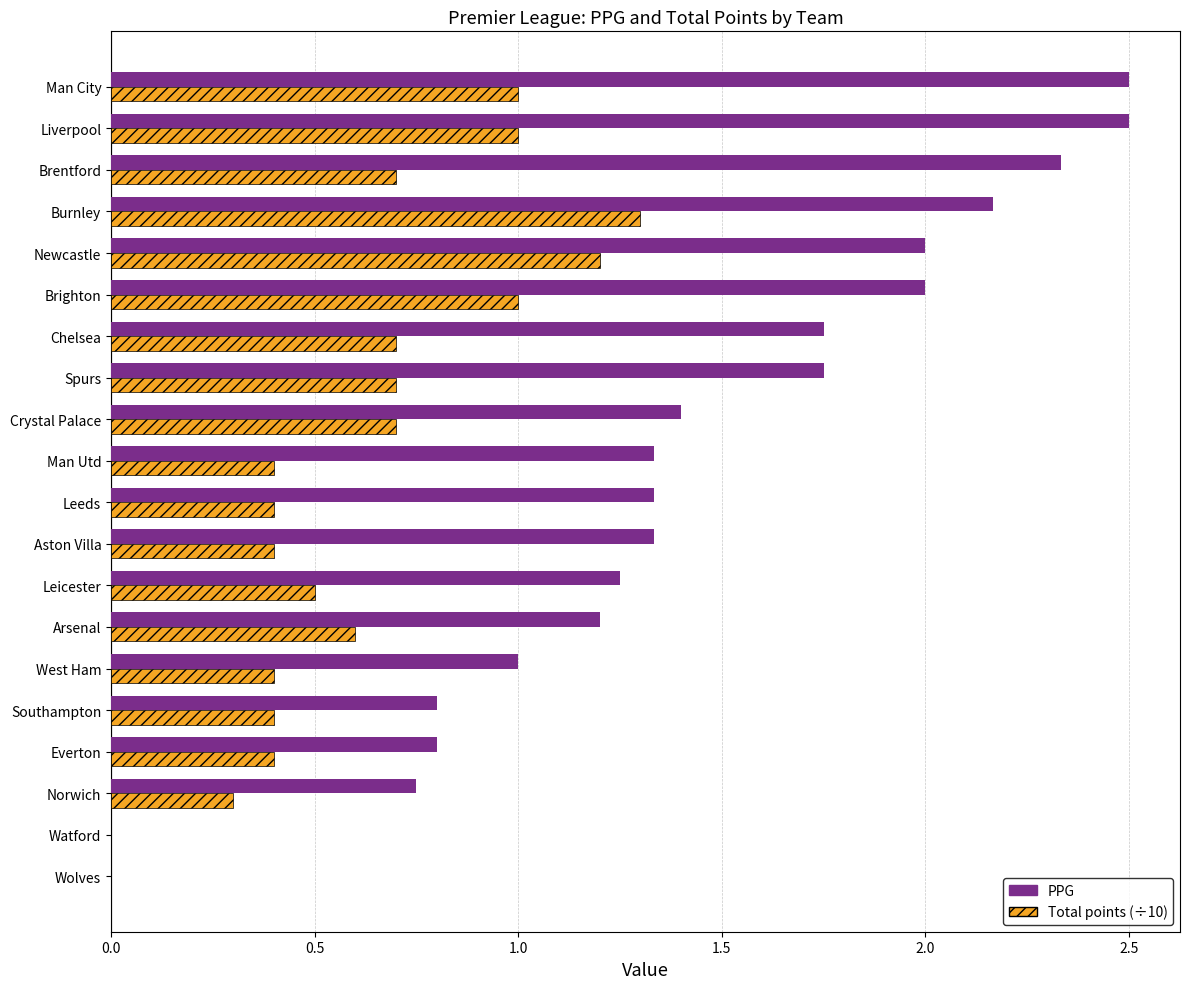

The PPG series shows 0.4 at Arsenal. True or false?

False